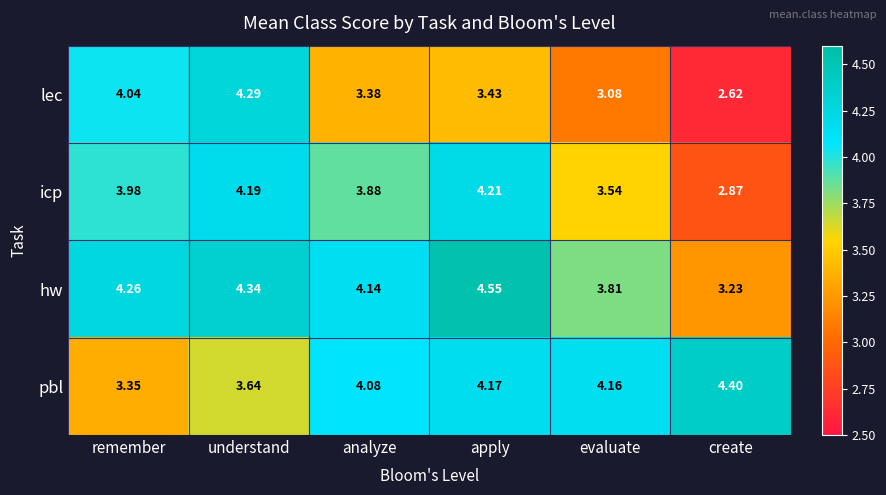

Which series changed the most between understand and apply?

lec